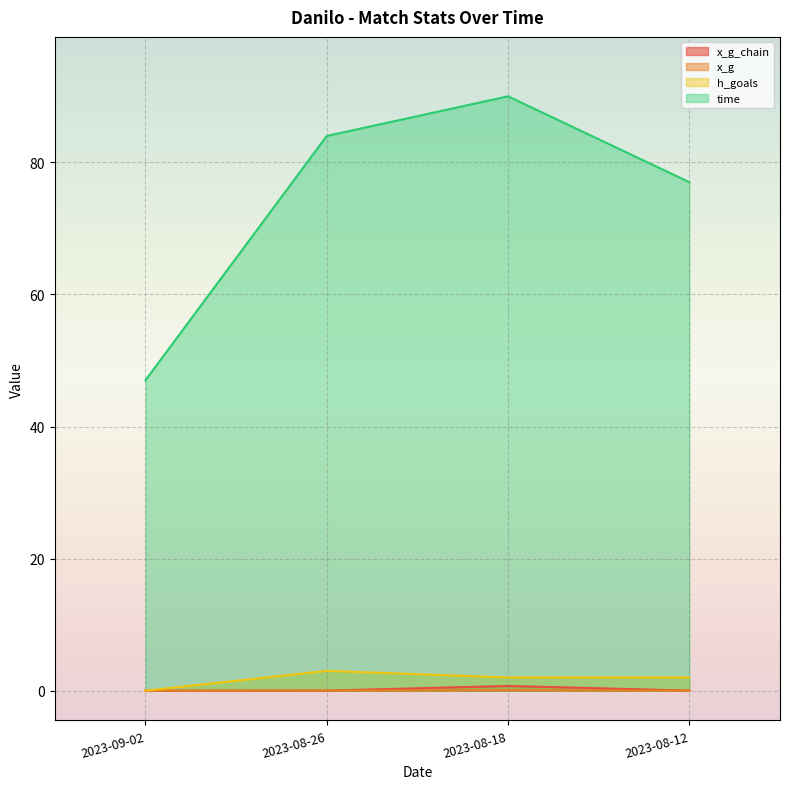

Count the x_g values in the range 0 to 1.

4